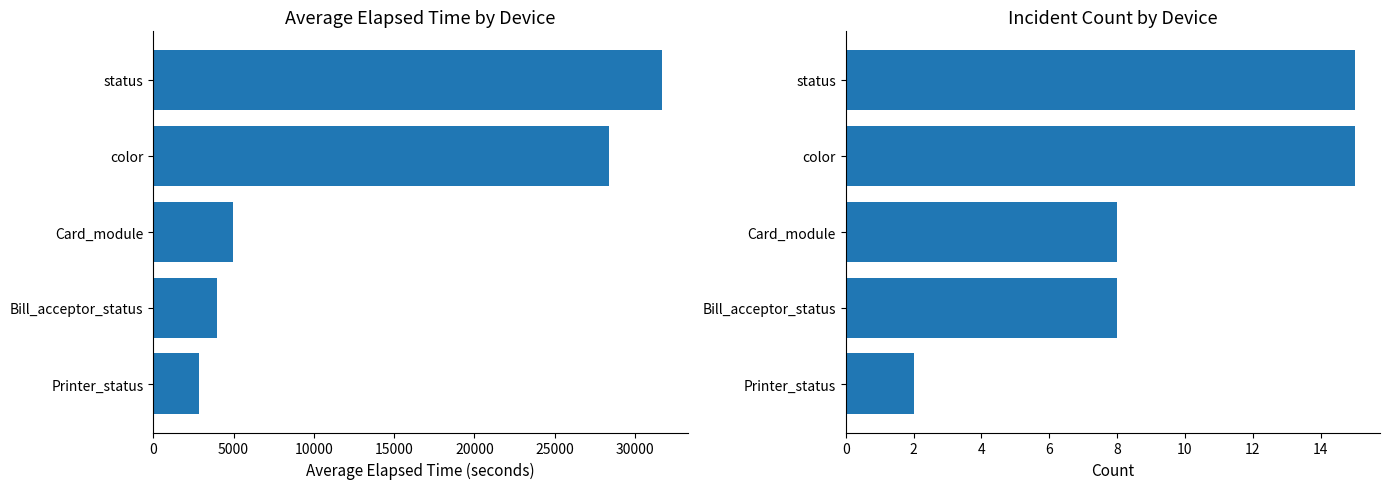

The value of Average Elapsed Time at Printer_status is 4801. True or false?

False